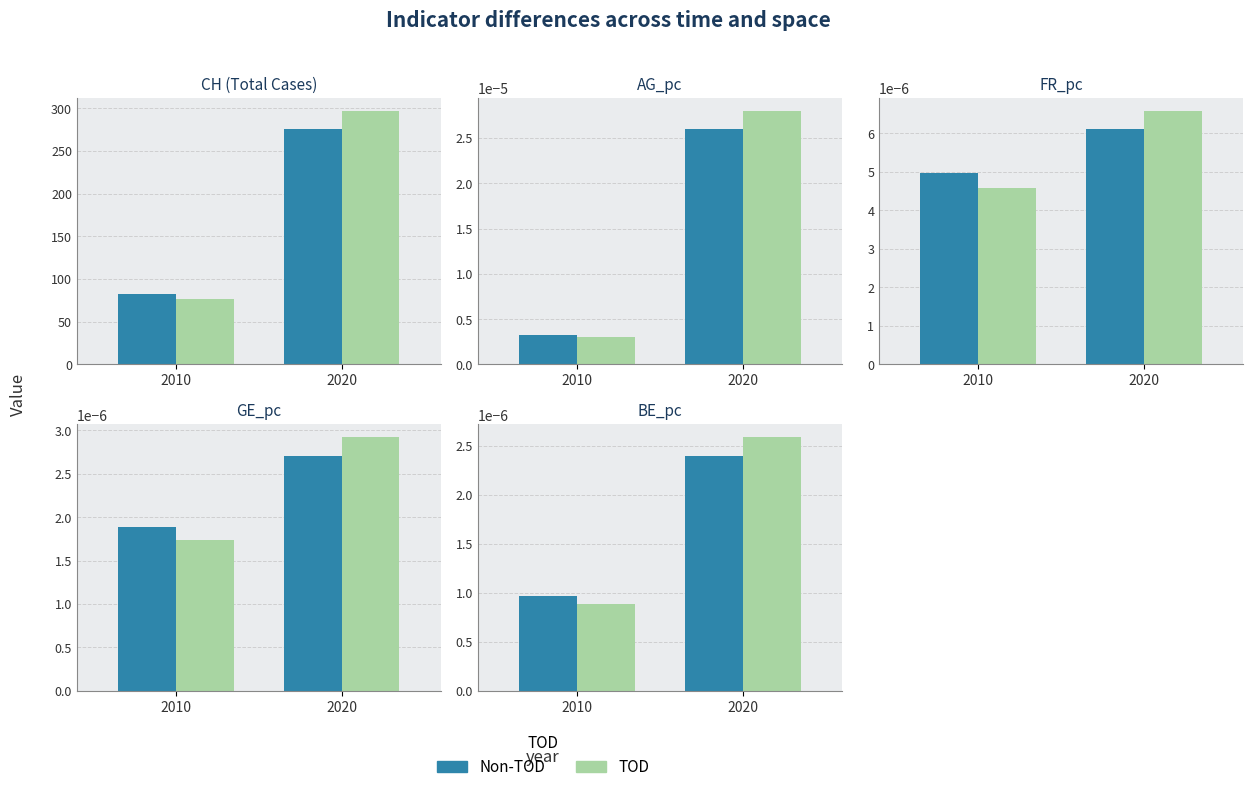

How many distinct data groups are displayed?

2